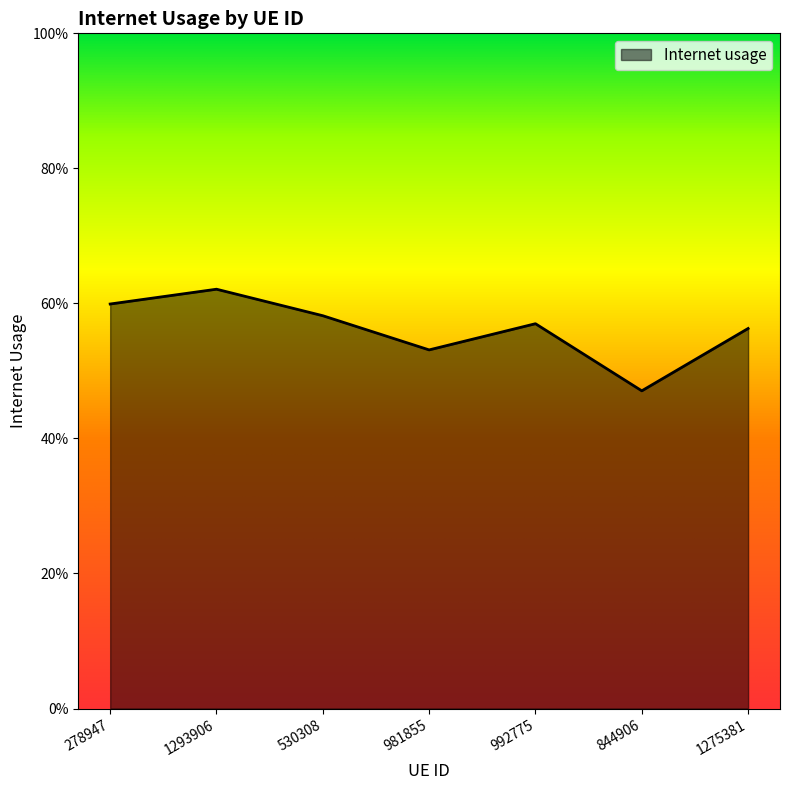

At which category does the data reach its first local peak?

1293906